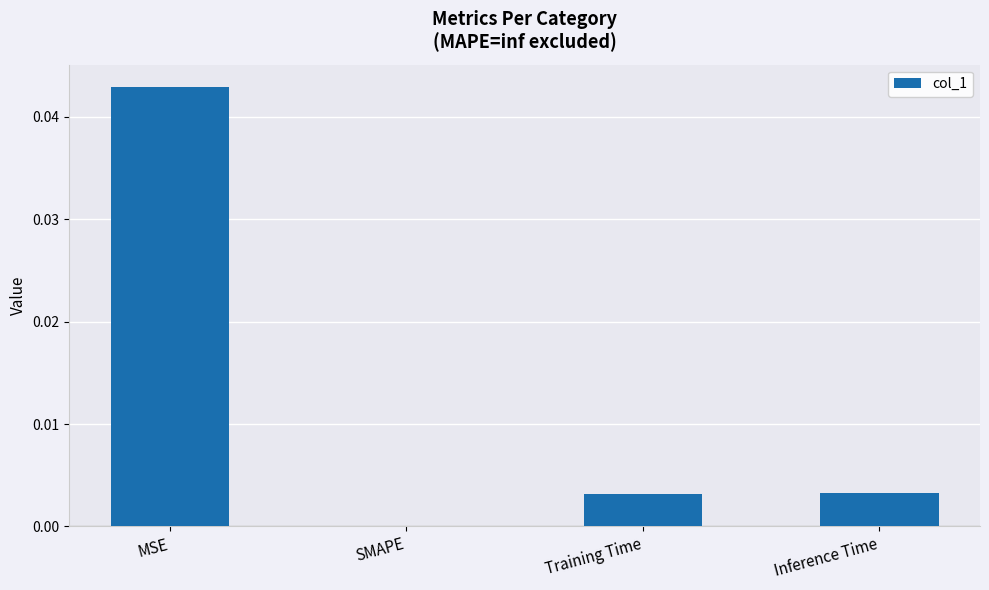

At which label is the value closest to 0?

SMAPE